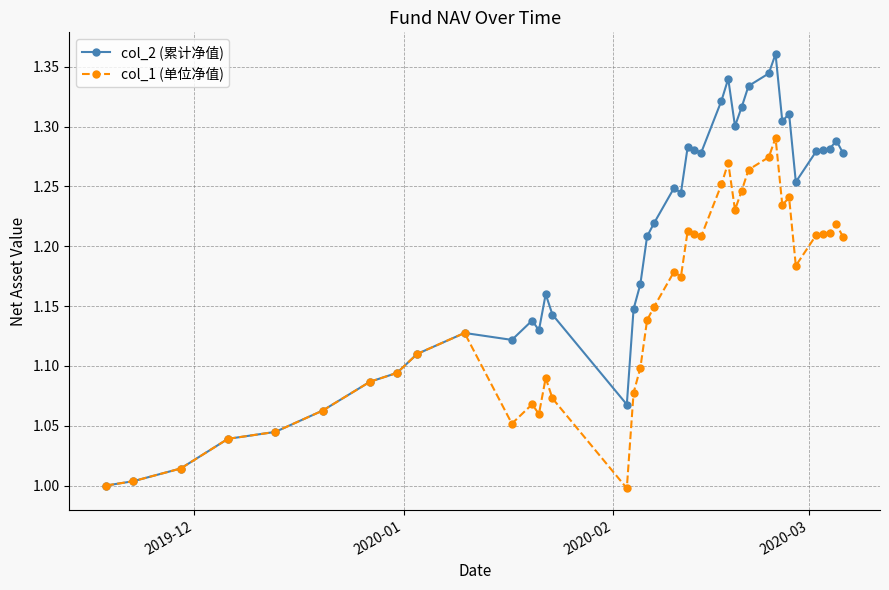

True or false: col_2 (累计净值) has more than 0 points higher than both neighbors.

True